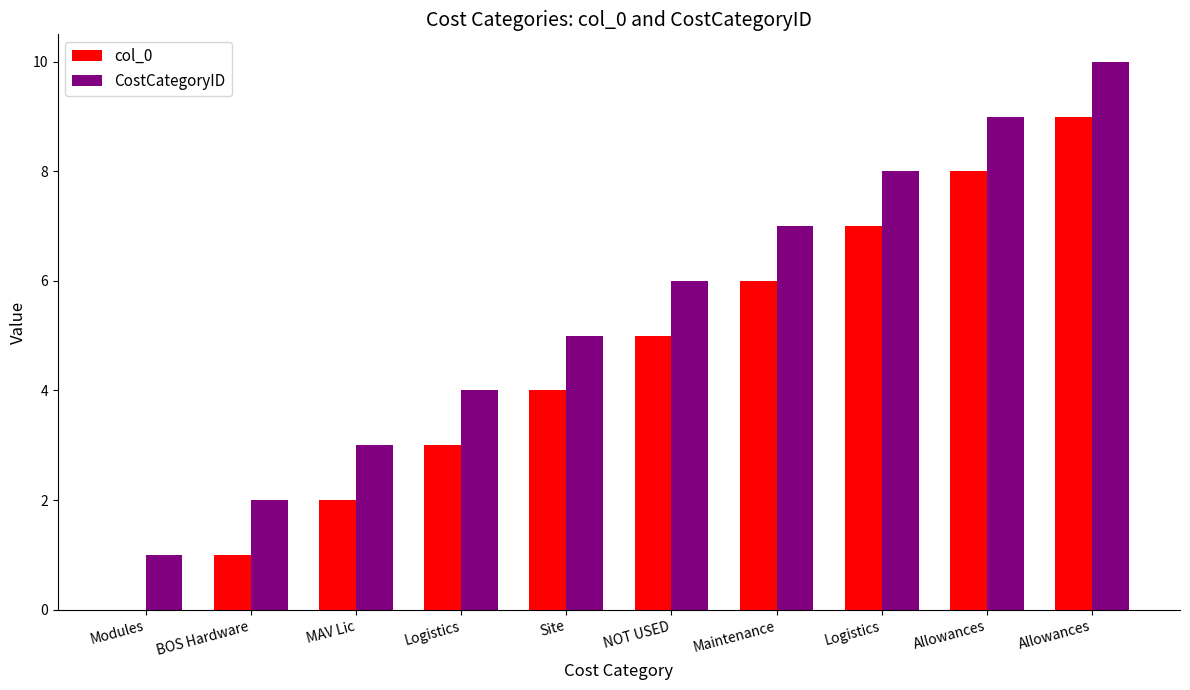

What is the spread (max minus min) of values at BOS Hardware?

1